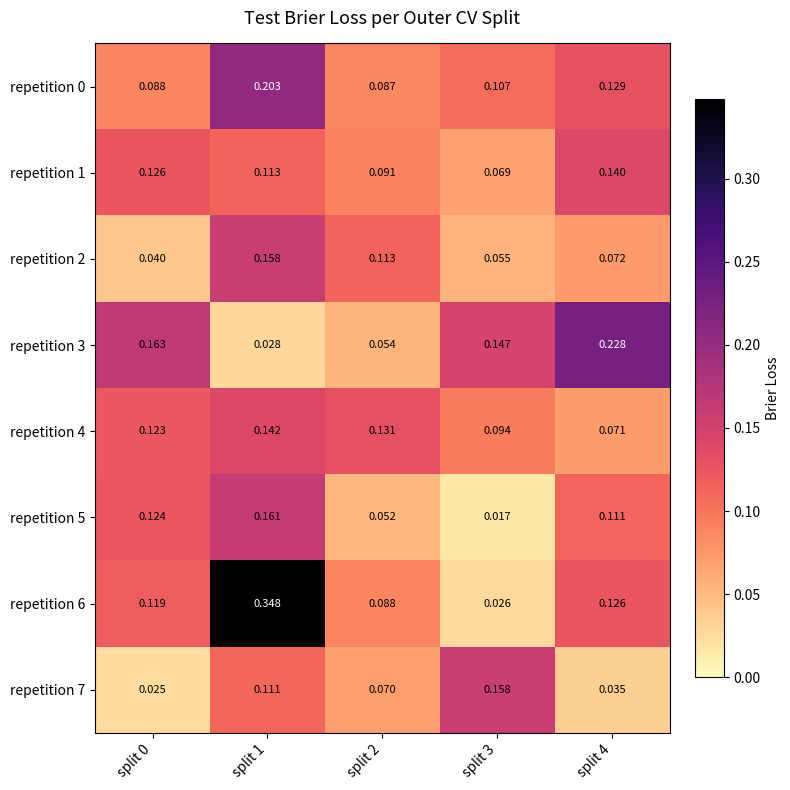

Is the value of repetition 6 at split 1 greater than the value of repetition 0 at split 2?

Yes